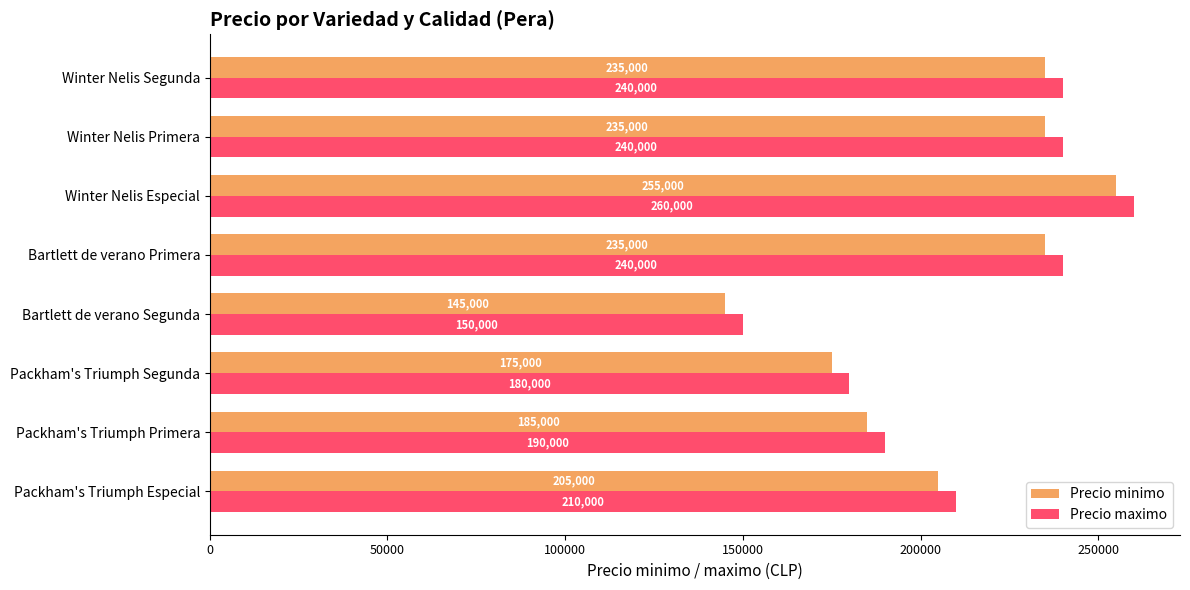

True or false: Precio maximo has a value of 104604 at Packham's Triumph Especial.

False